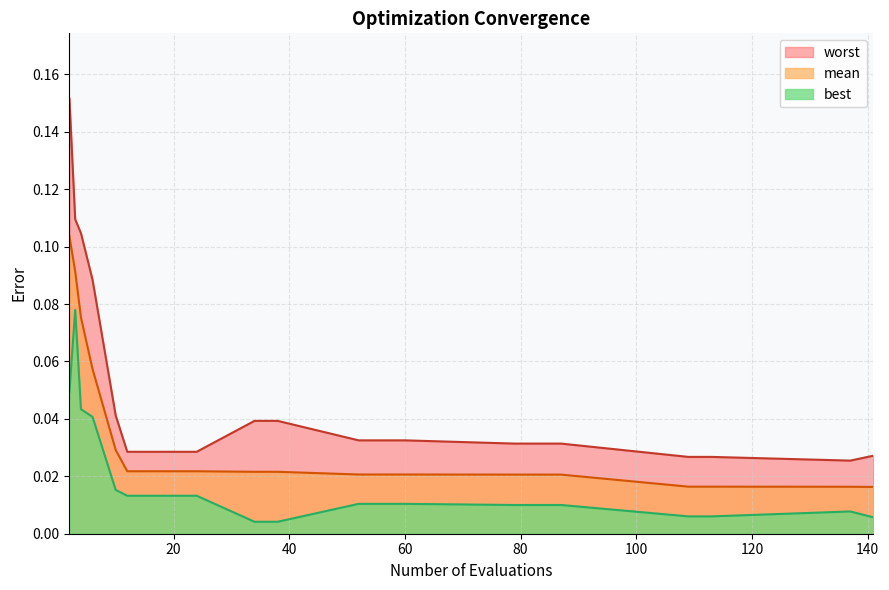

True or false: mean and best cross at least once.

False